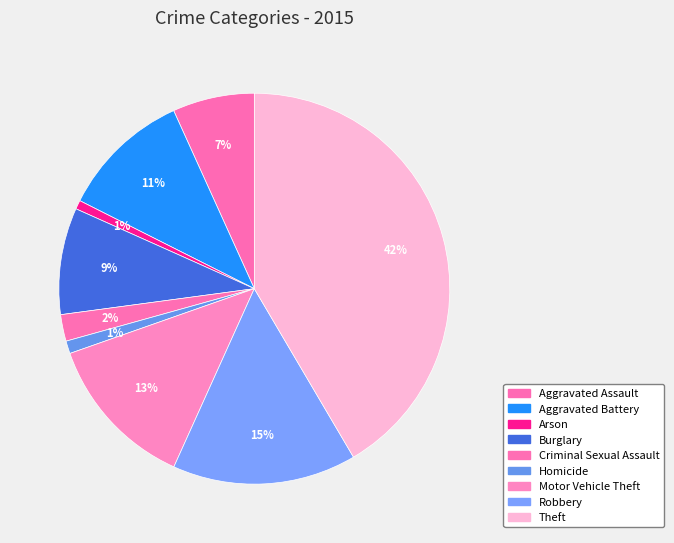

How many segments does this pie chart have?

9